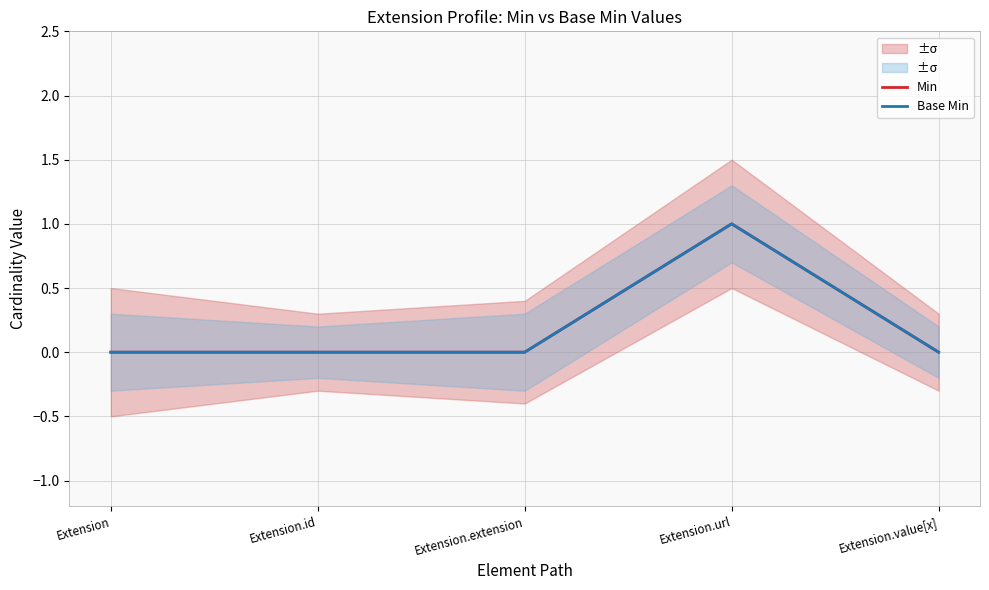

What are all the series names shown in the legend?

Min, Base Min